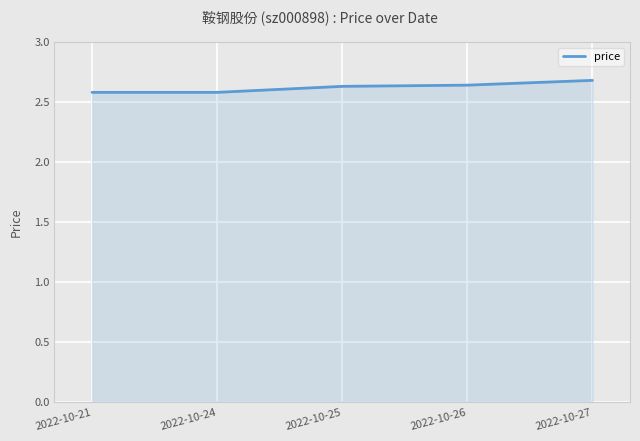

What is the greatest value displayed?

2.7